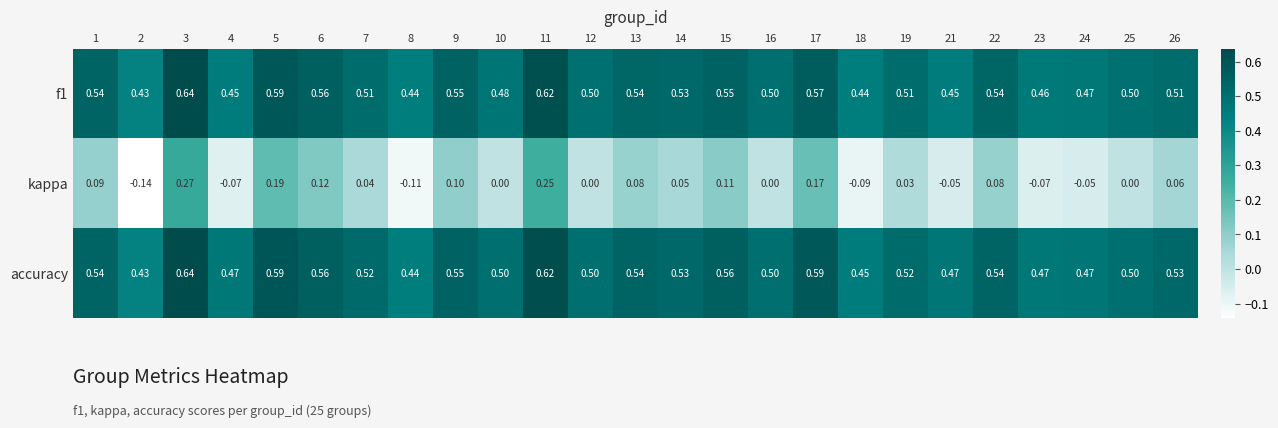

Is the value of f1 at 21 greater than the value of accuracy at 24?

No